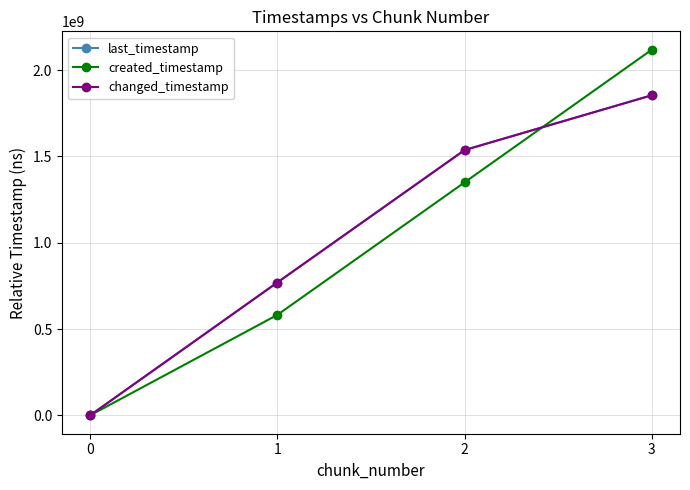

Does the chart display data point markers on the line(s)?

Yes